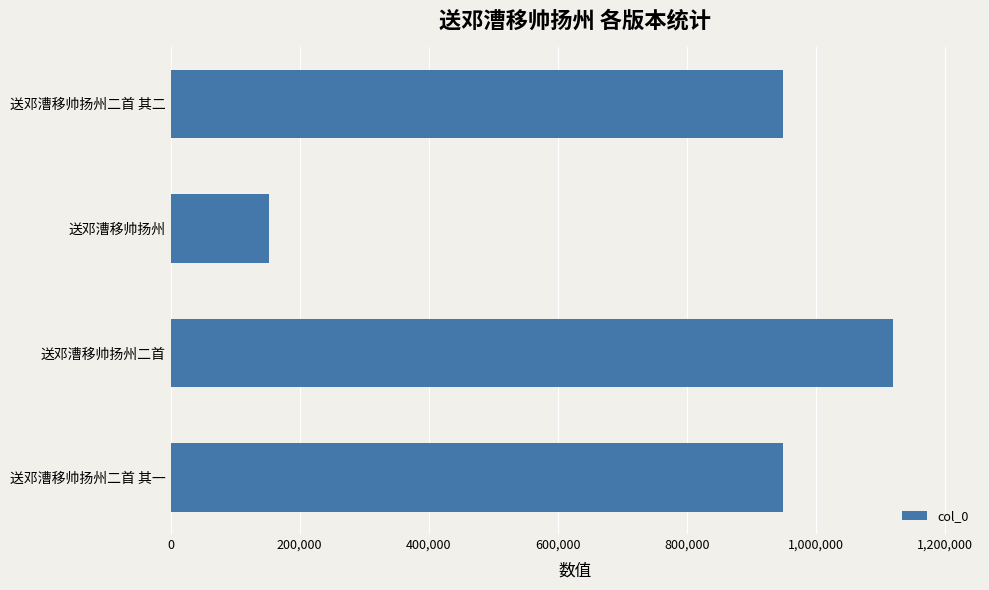

What is the minimum value shown in the chart?

152467